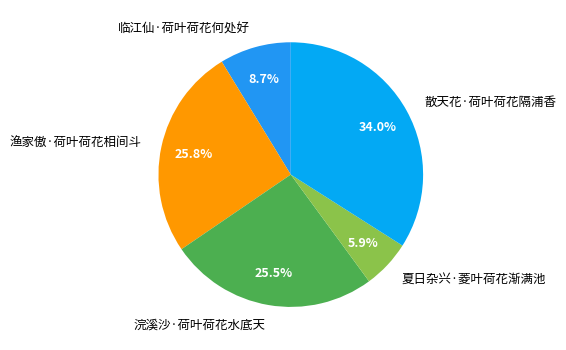

What percentage is the 散天花·荷叶荷花隔浦香 slice, to the nearest percent?

34%